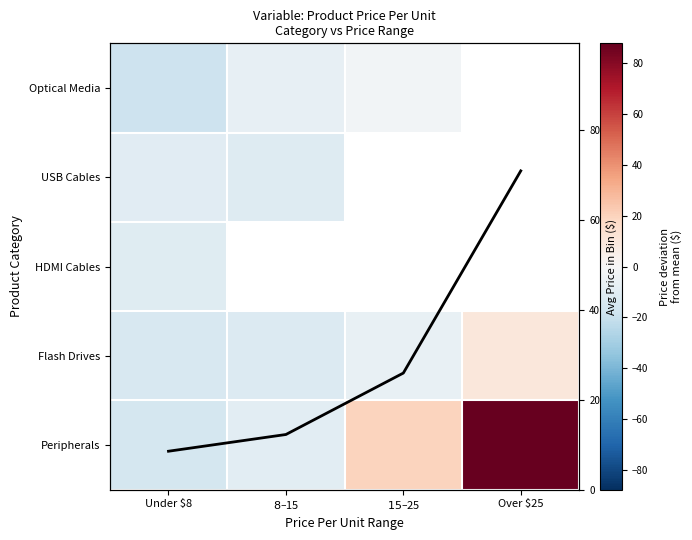

What value does the Avg Price in Bin series have at Over $25?

71.0